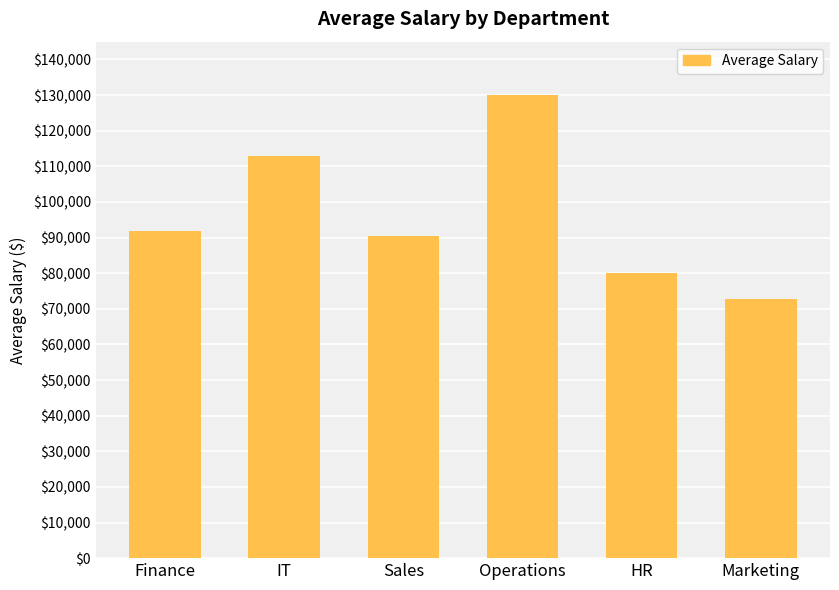

What is the change in value from Operations to Marketing?

-57275.1